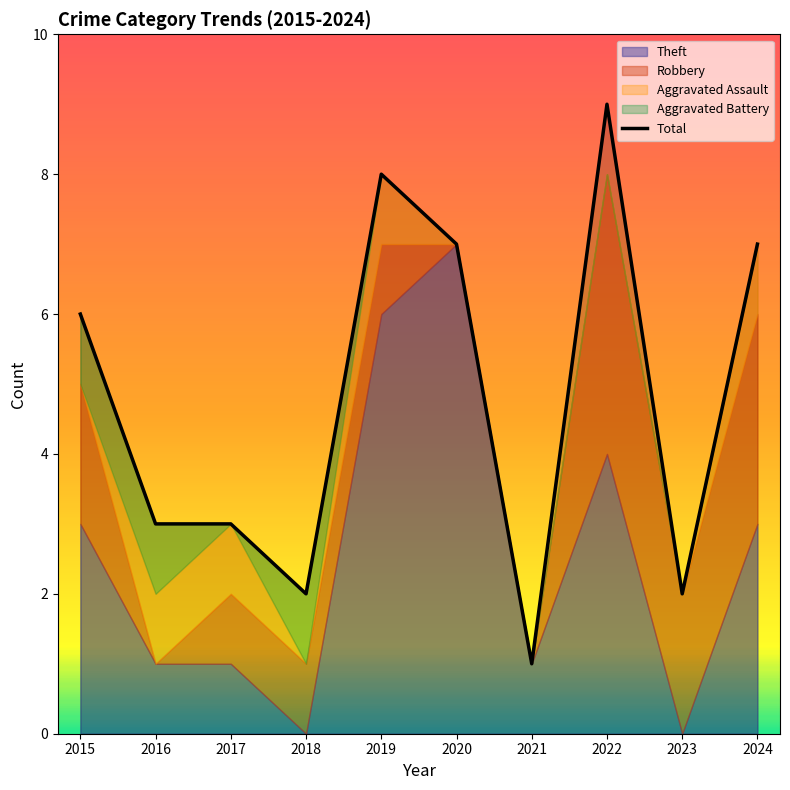

What is the sum of all values?

48